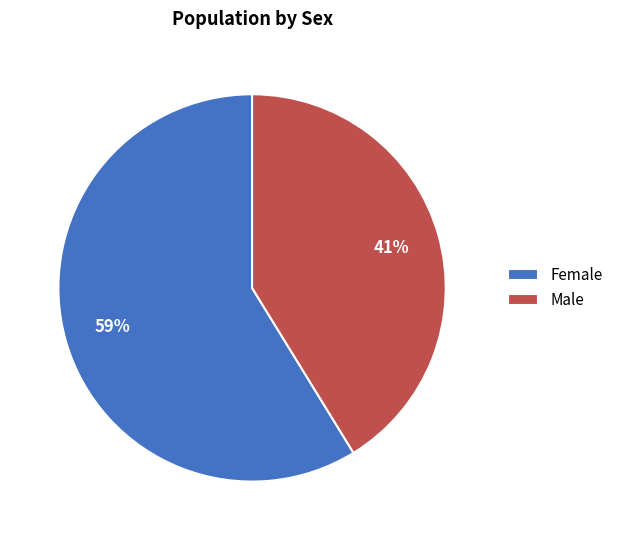

Is there any slice that represents more than half of the pie?

Yes